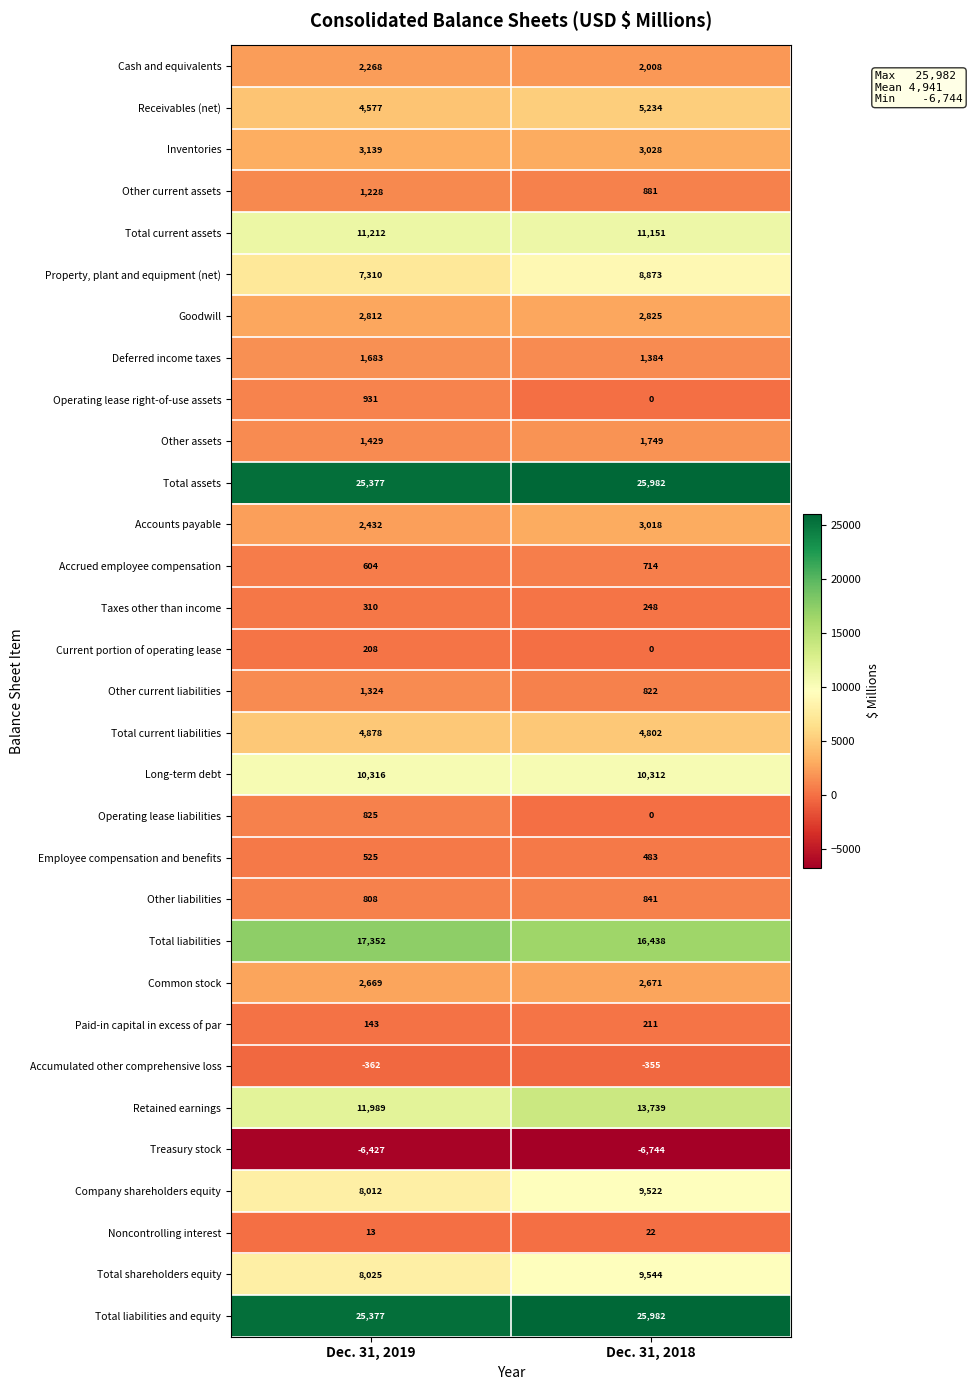

The Current portion of operating lease series shows 208 at Dec. 31, 2019. True or false?

True